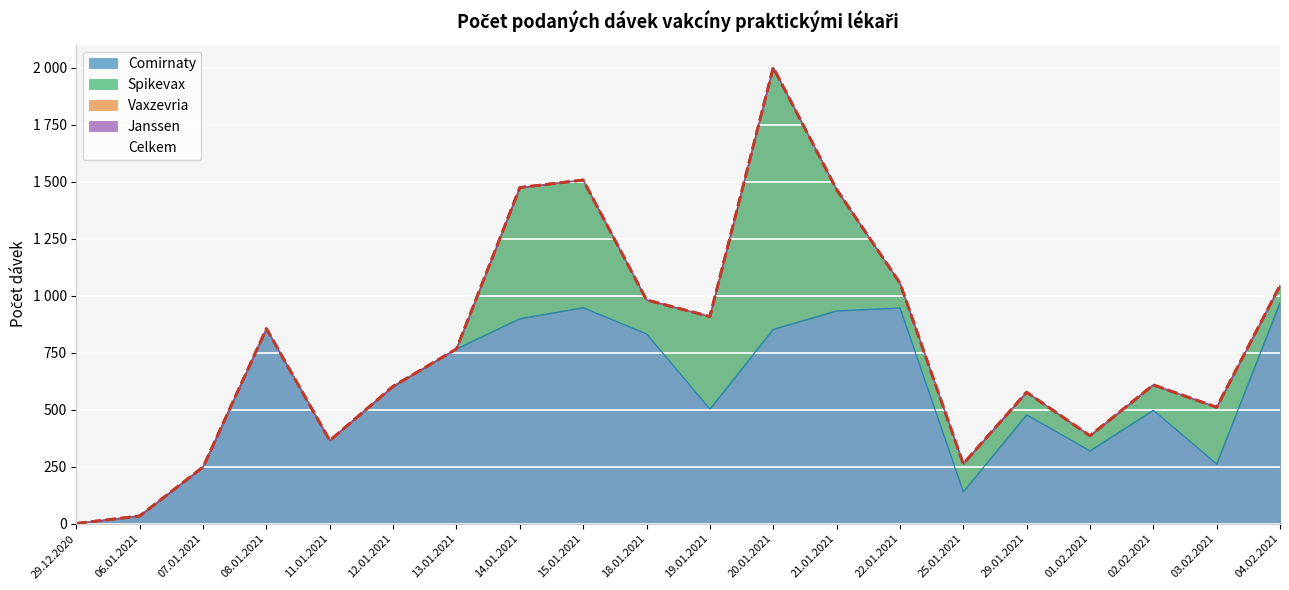

Which label corresponds to the largest value in the chart?

20.01.2021